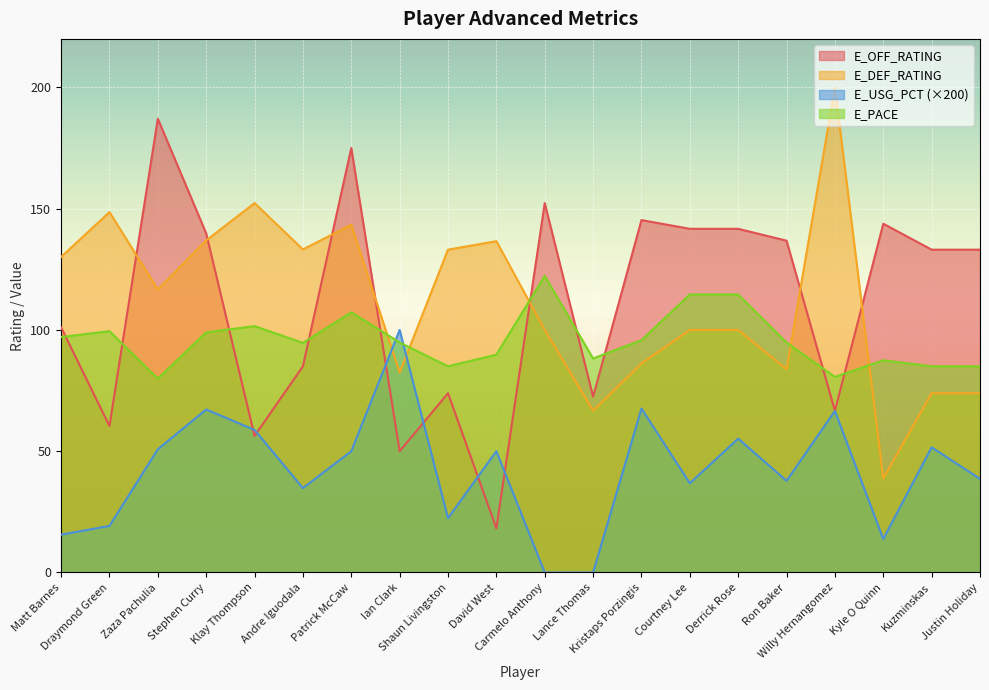

What is the label of the 4th point from the left?

Stephen Curry